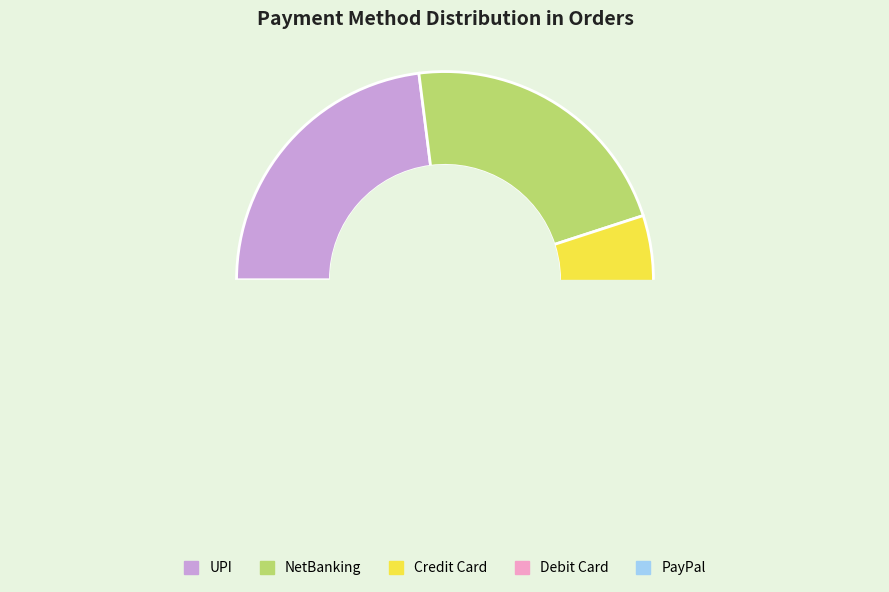

Count the number of slices in the pie.

5